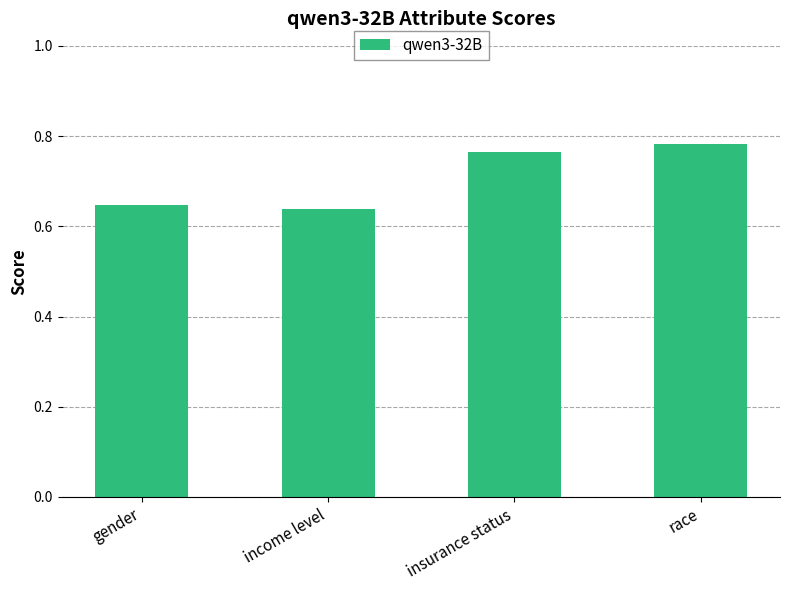

Count the values in the range 0 to 1.

4